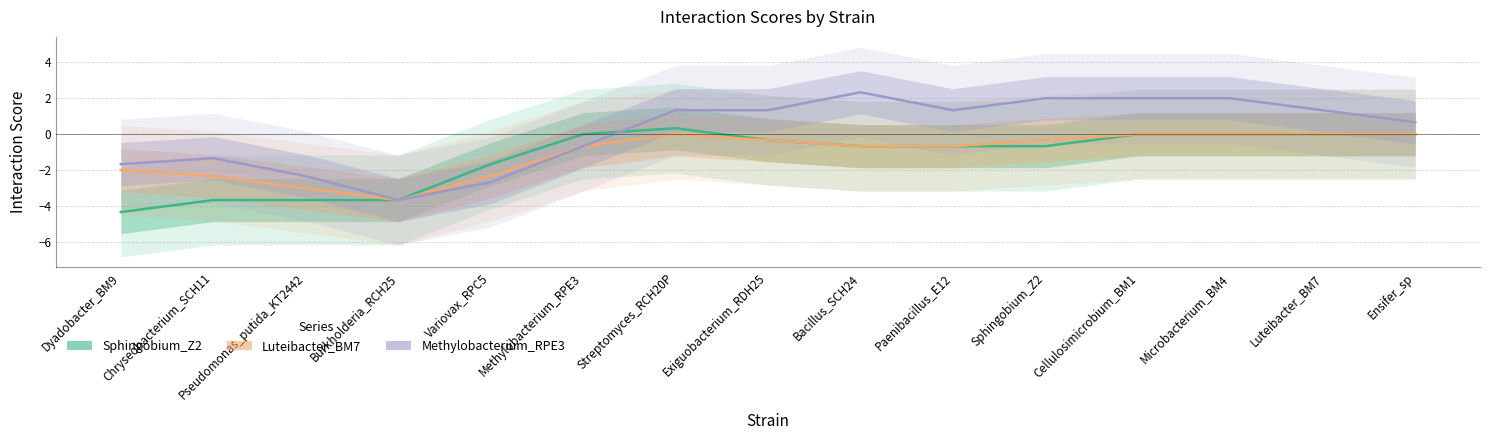

Rank the series at Methylobacterium_RPE3 from highest to lowest value.

Sphingobium_Z2, Luteibacter_BM7, Methylobacterium_RPE3